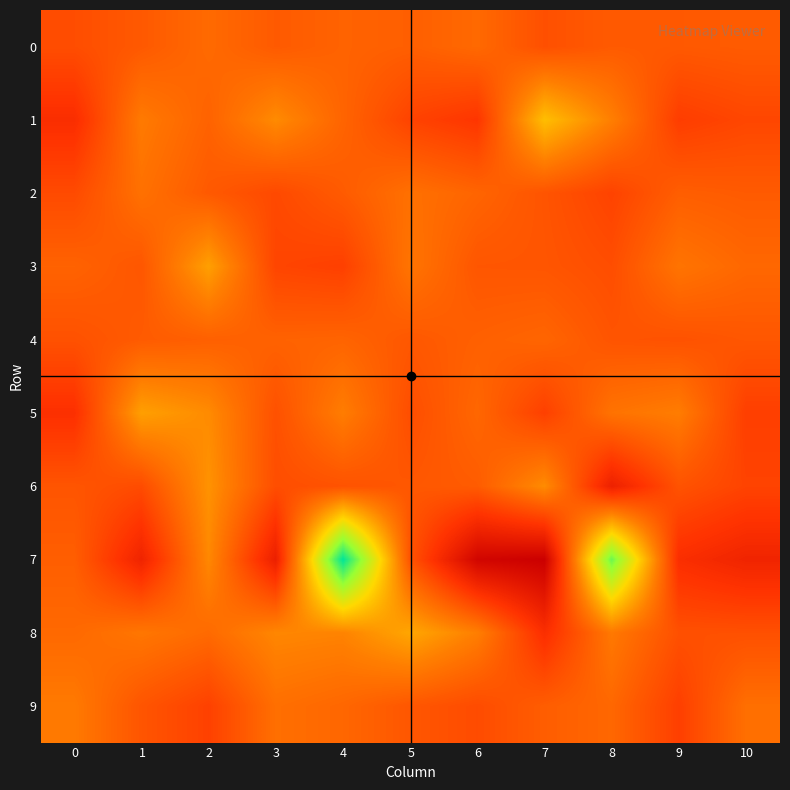

What is the minimum value shown in the chart?

-2.5